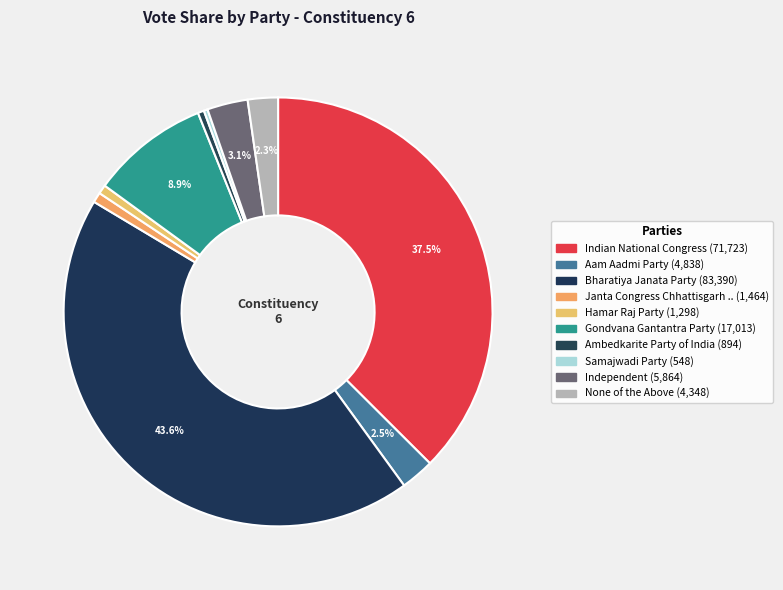

Count the number of slices in the pie.

10